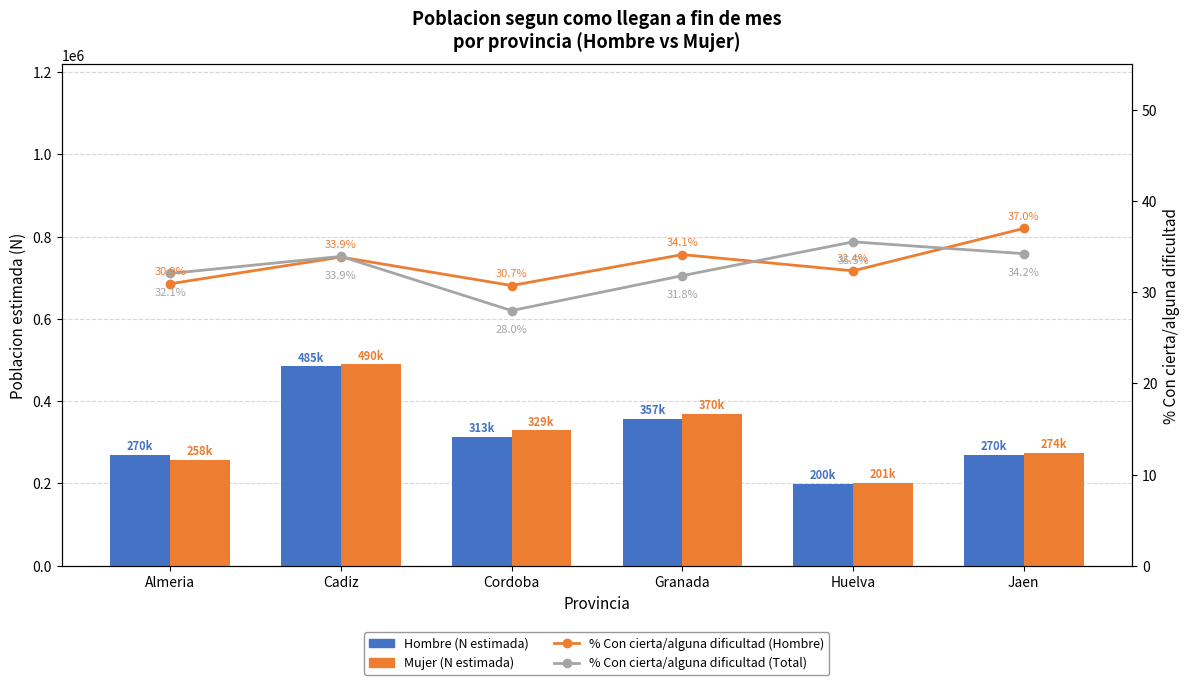

Which label corresponds to the smallest value in the chart?

Cordoba